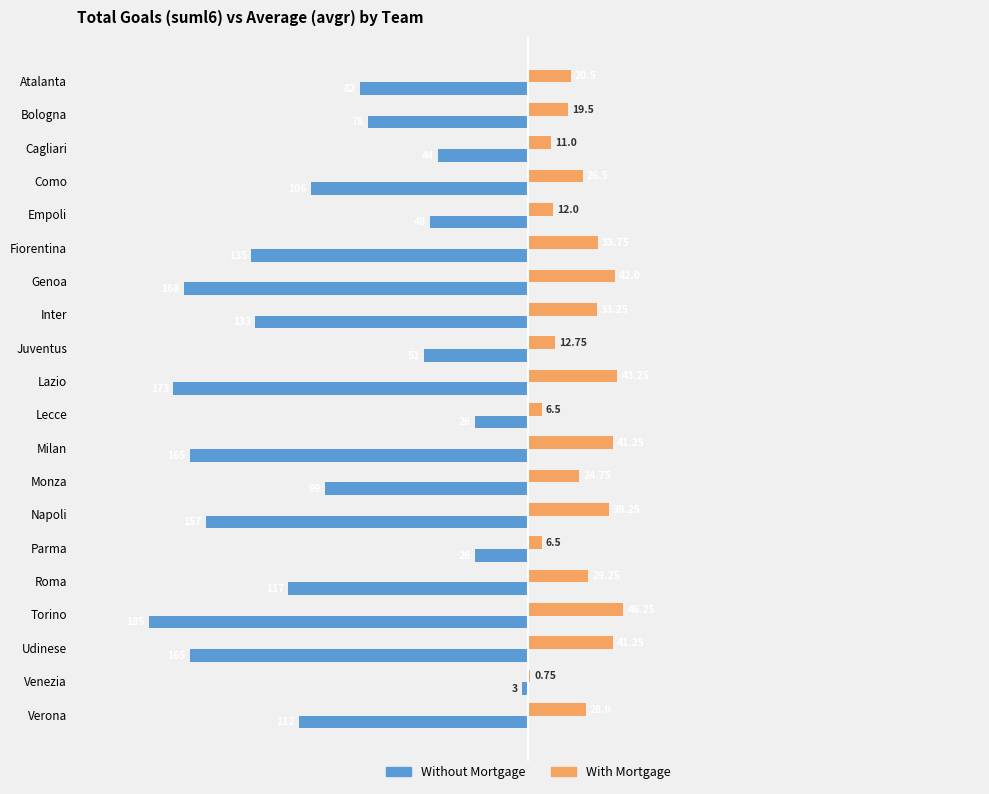

Which series changed the most between Atalanta and Parma?

Without Mortgage